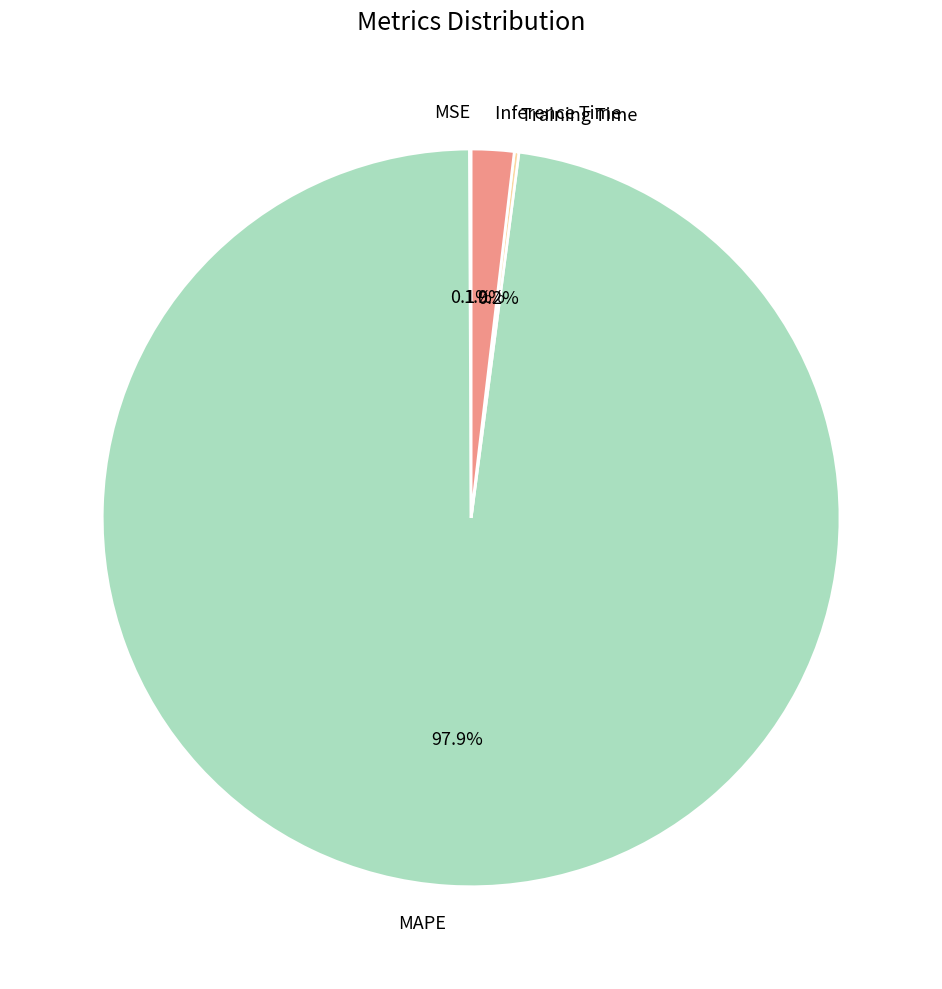

What is the total percentage of Inference Time and MAPE?

99.7%